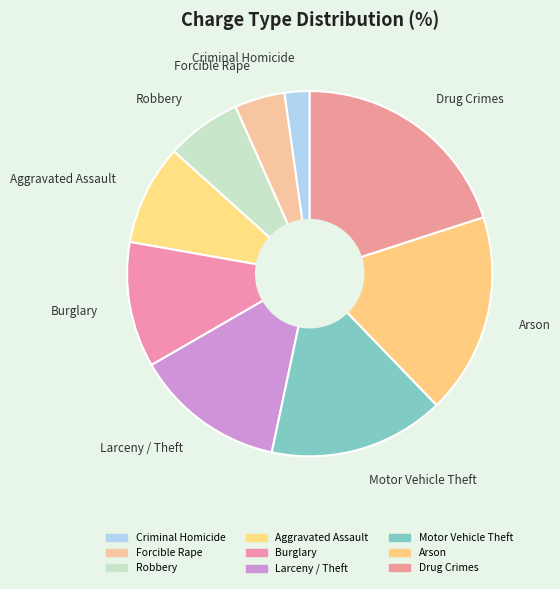

Do Larceny / Theft and Aggravated Assault together represent more than half of the pie?

No